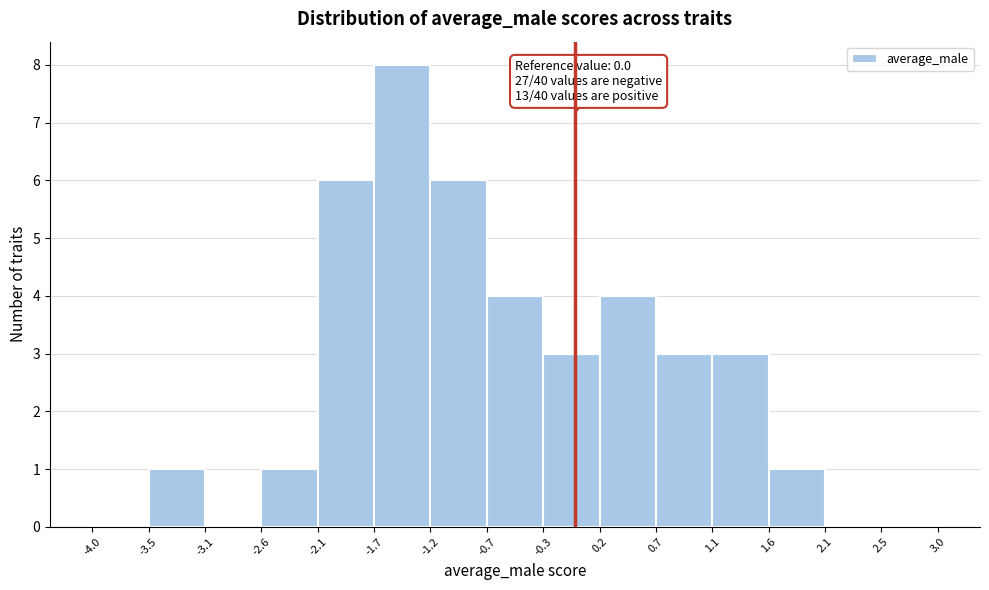

Which range on the x-axis has the tallest bar?

-1.7 to -1.2